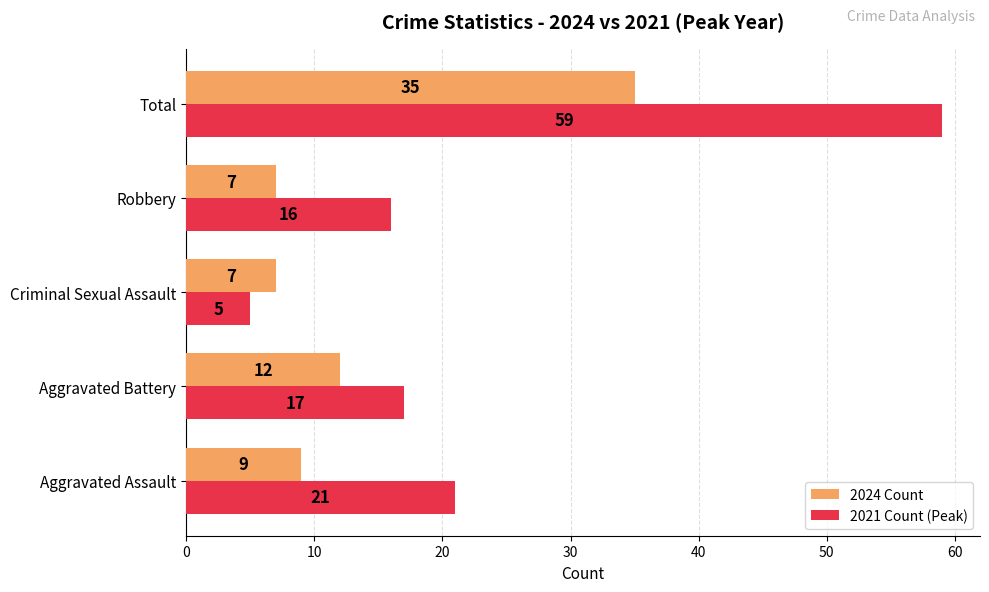

What is the sum of the 2021 Count (Peak) values at Robbery and Aggravated Assault?

37